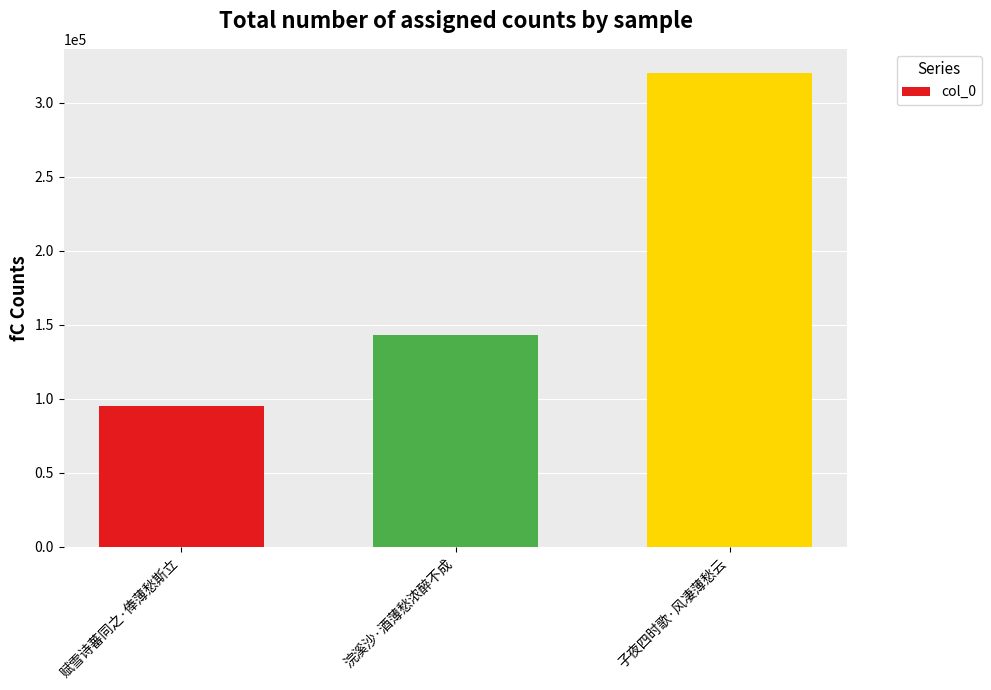

What value does the data have at 赋雪诗蕃同之·俸薄愁斯立?

95488